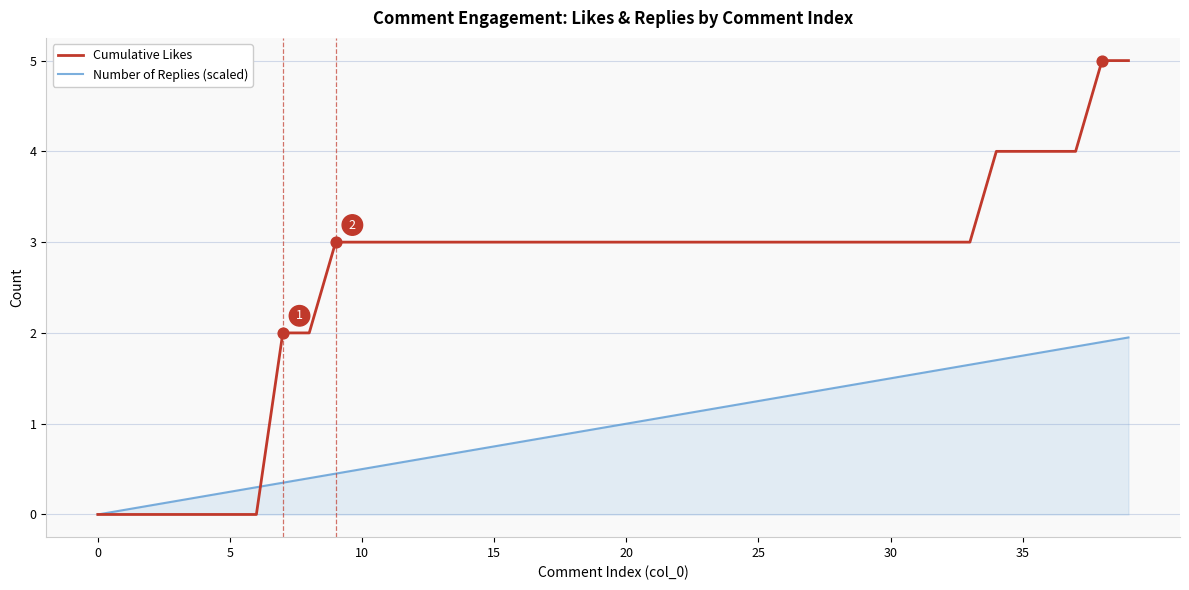

At how many categories does at least one series exceed 1?

33